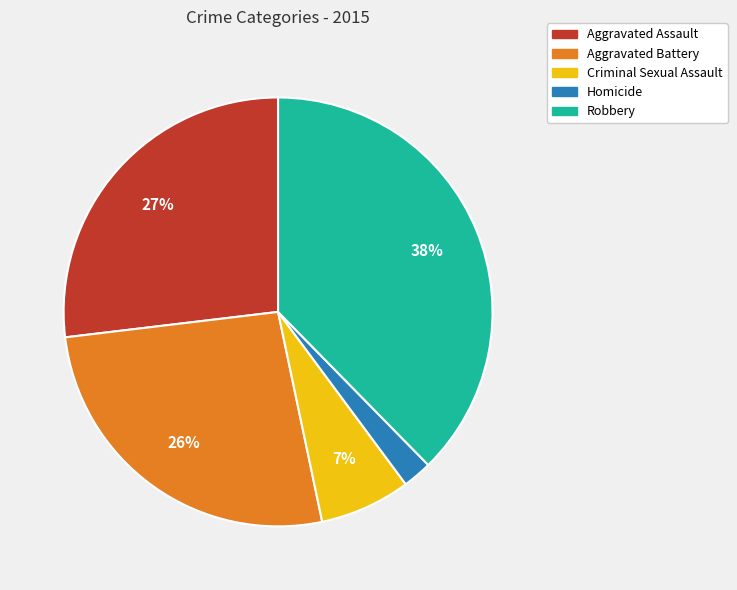

Is there any slice that represents more than half of the pie?

No